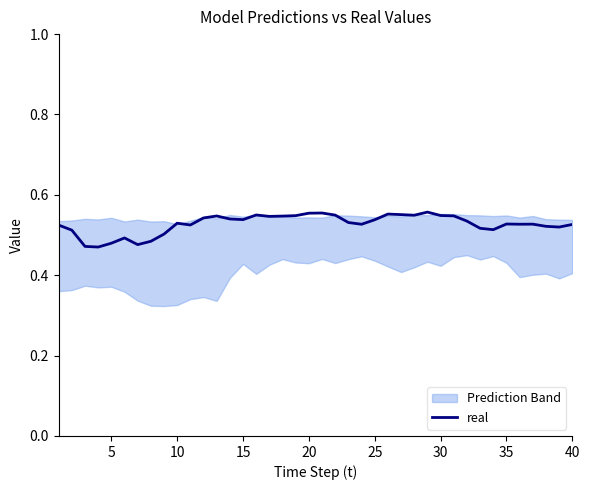

How many points are lower than both their immediate neighbors (excluding endpoints)?

10